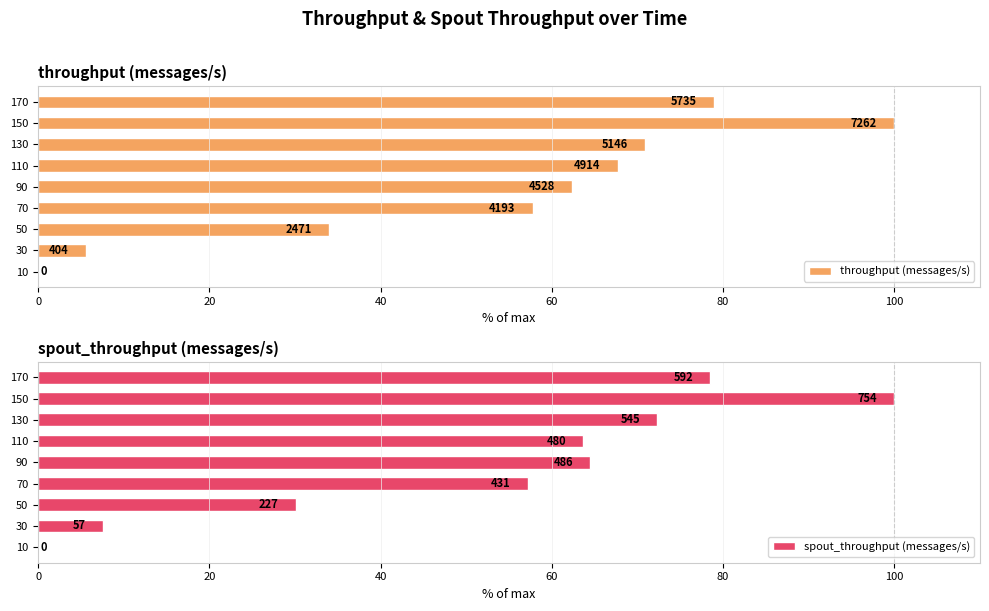

Reading left to right, transcribe all the data shown in this chart.

throughput (messages/s): 0.0	5.6	34.0	57.7	62.4	67.7	70.9	100.0	79.0
spout_throughput (messages/s): 0.0	7.6	30.1	57.2	64.5	63.7	72.3	100.0	78.5